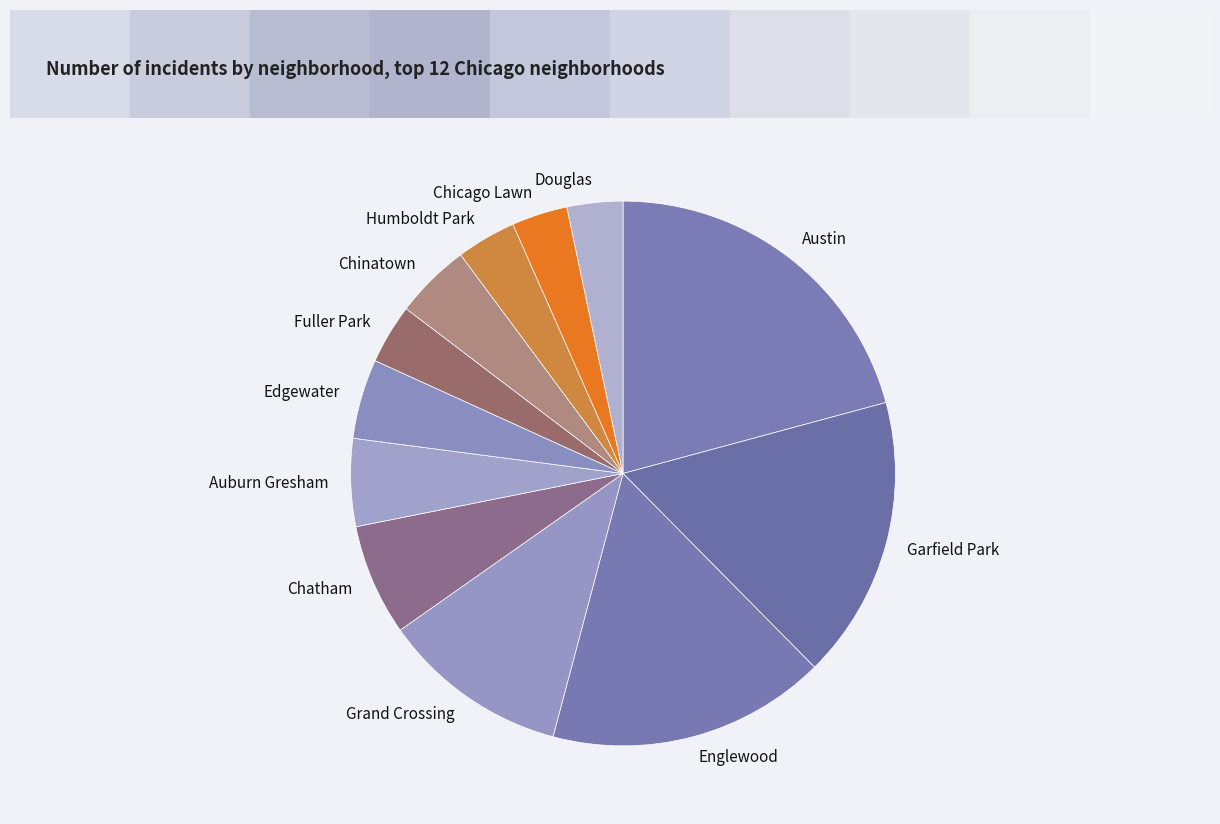

True or false: Austin accounts for 21% of the total.

True